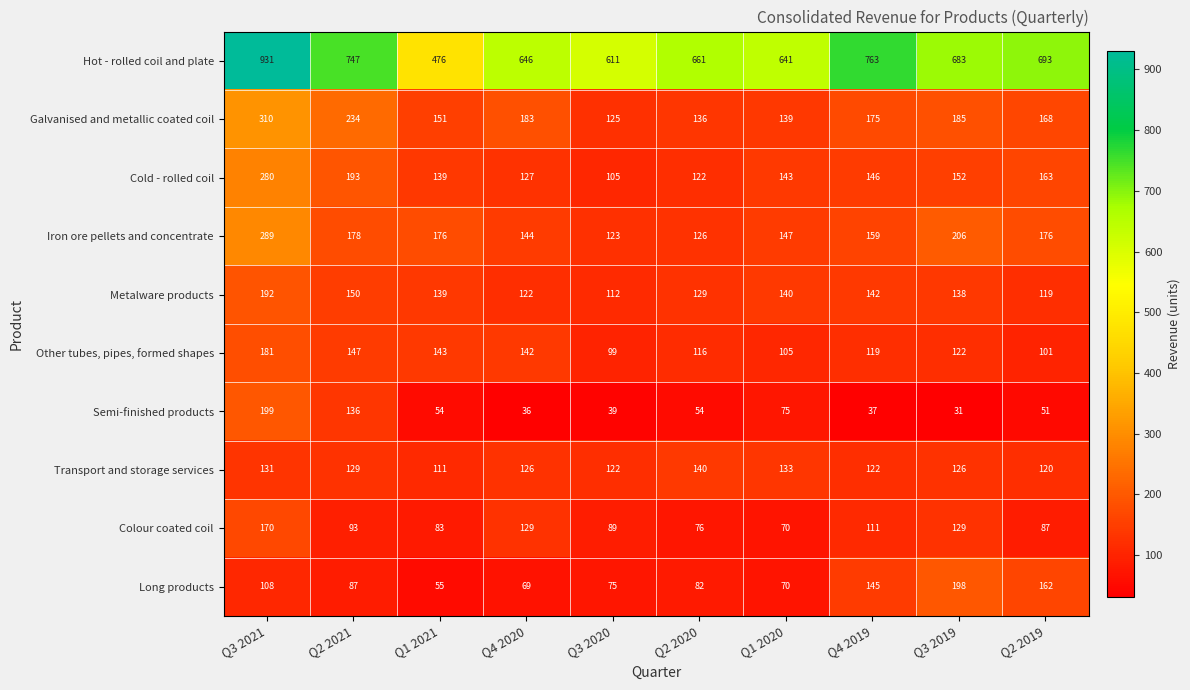

Which series changed the most between Q1 2021 and Q4 2019?

Hot - rolled coil and plate